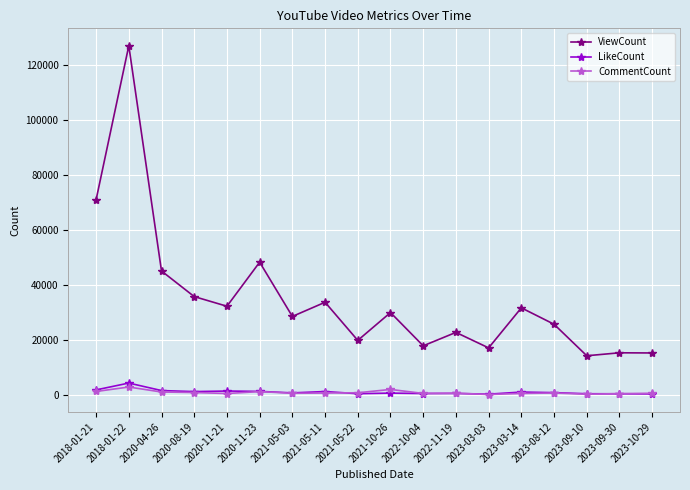

The value of LikeCount at 2022-11-19 is 503. True or false?

True